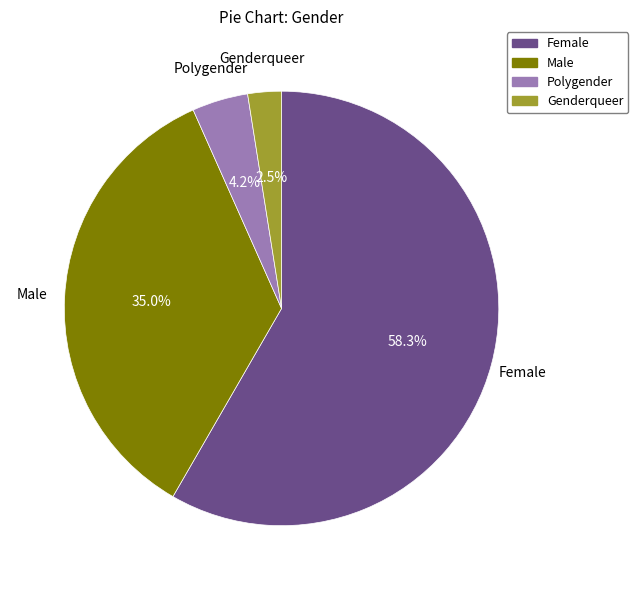

Approximately how many times larger is the value at Polygender compared to Female?

0.1